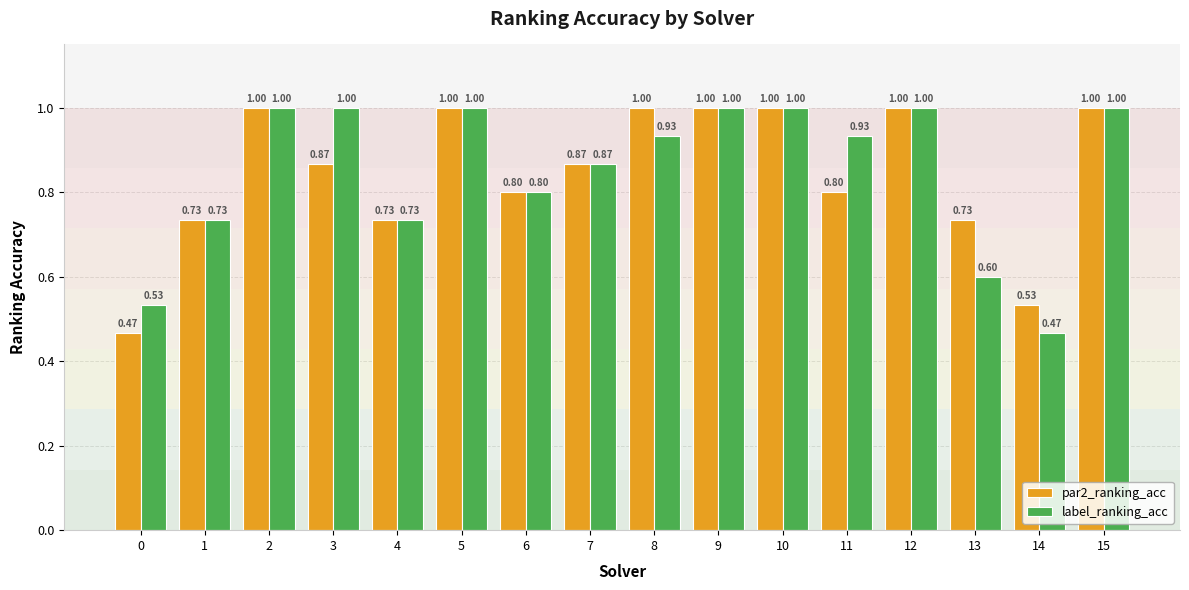

Which series changed the most between 8 and 12?

label_ranking_acc